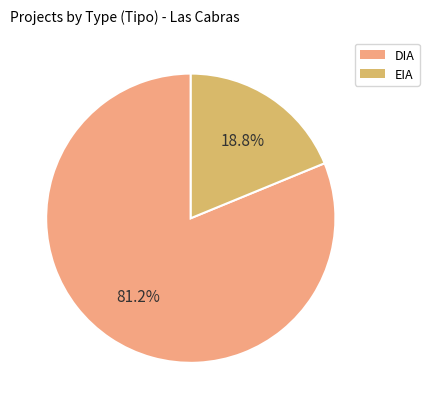

To the nearest percent, what portion does EIA represent?

19%